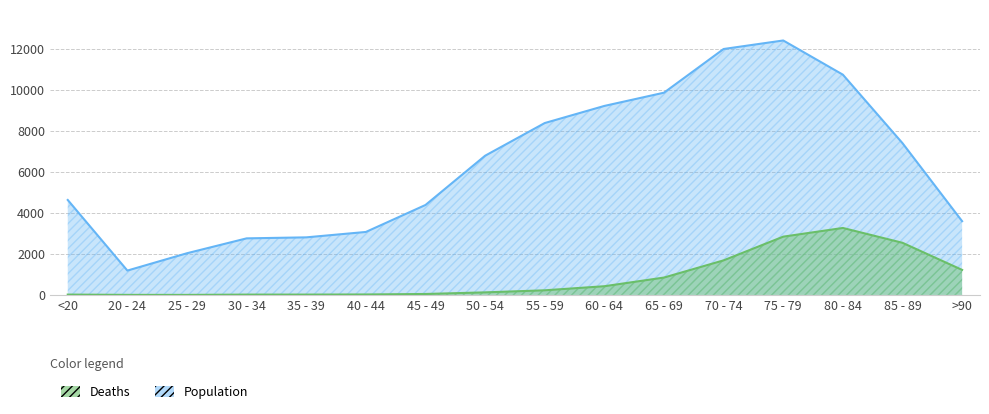

What is the difference between the second highest and second lowest values in the Population series?

9980